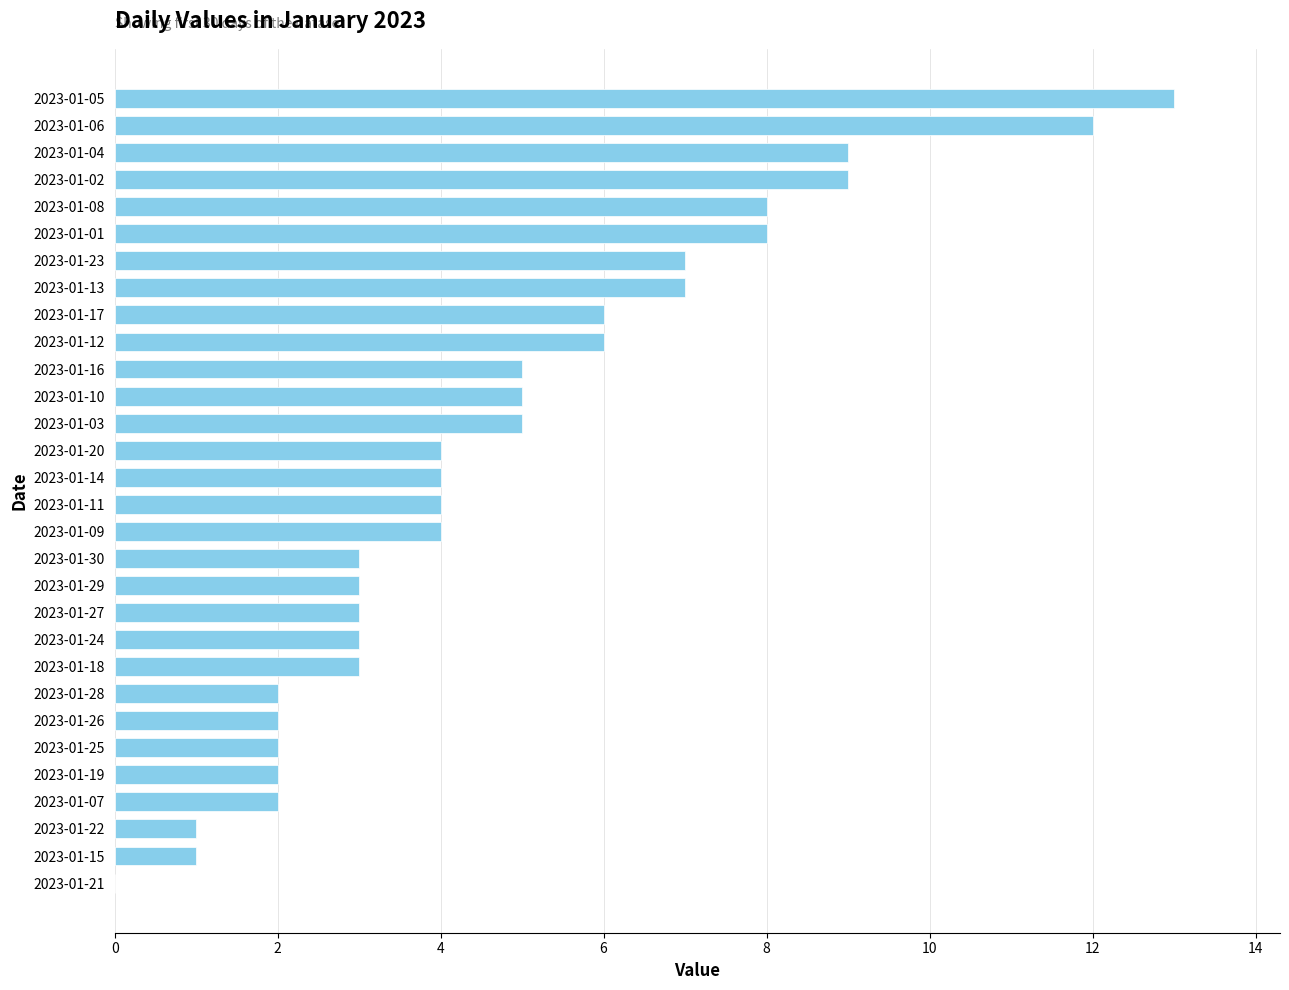

What is the sum of the values at 2023-01-06 and 2023-01-02?

21